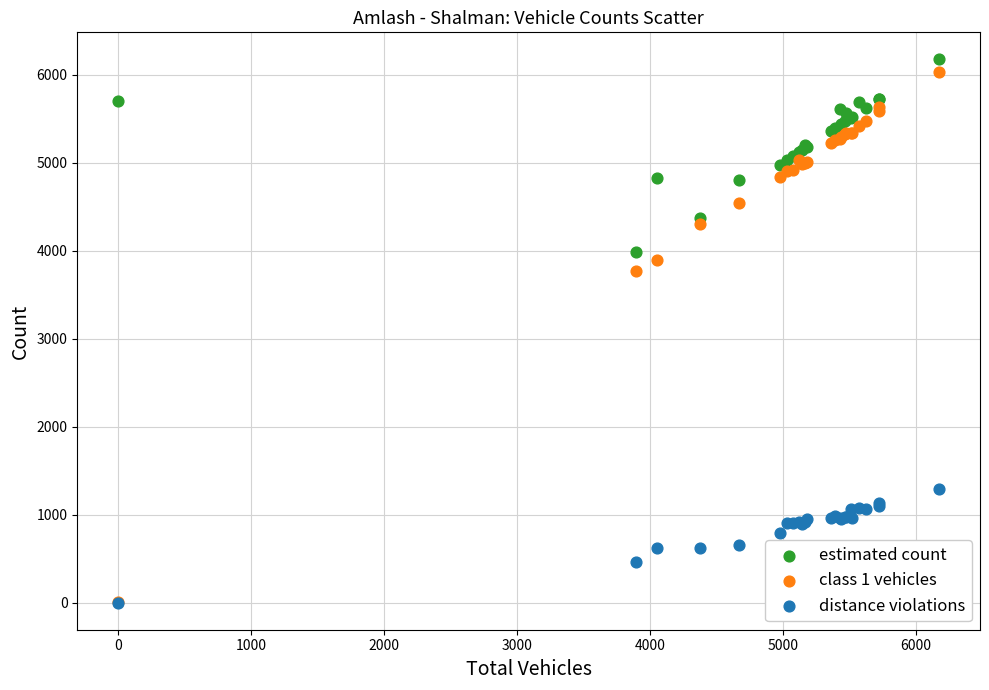

Which series contains the highest Y value?

estimated count